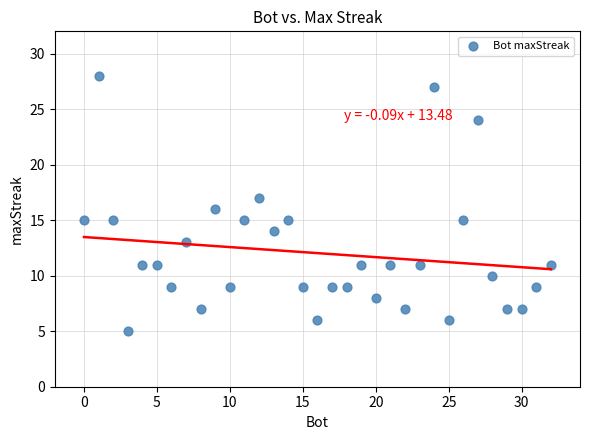

What is the range of Y values (max minus min)?

23